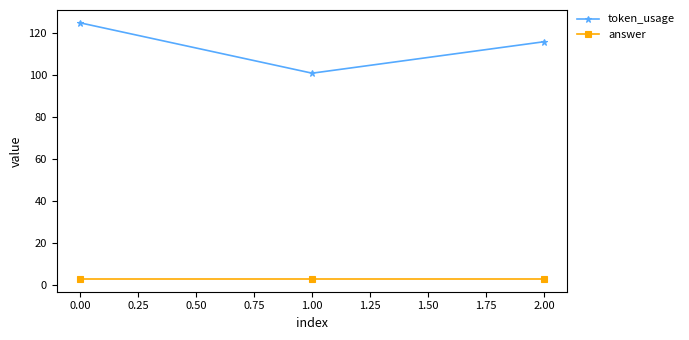

What are all the series names shown in the legend?

token_usage, answer